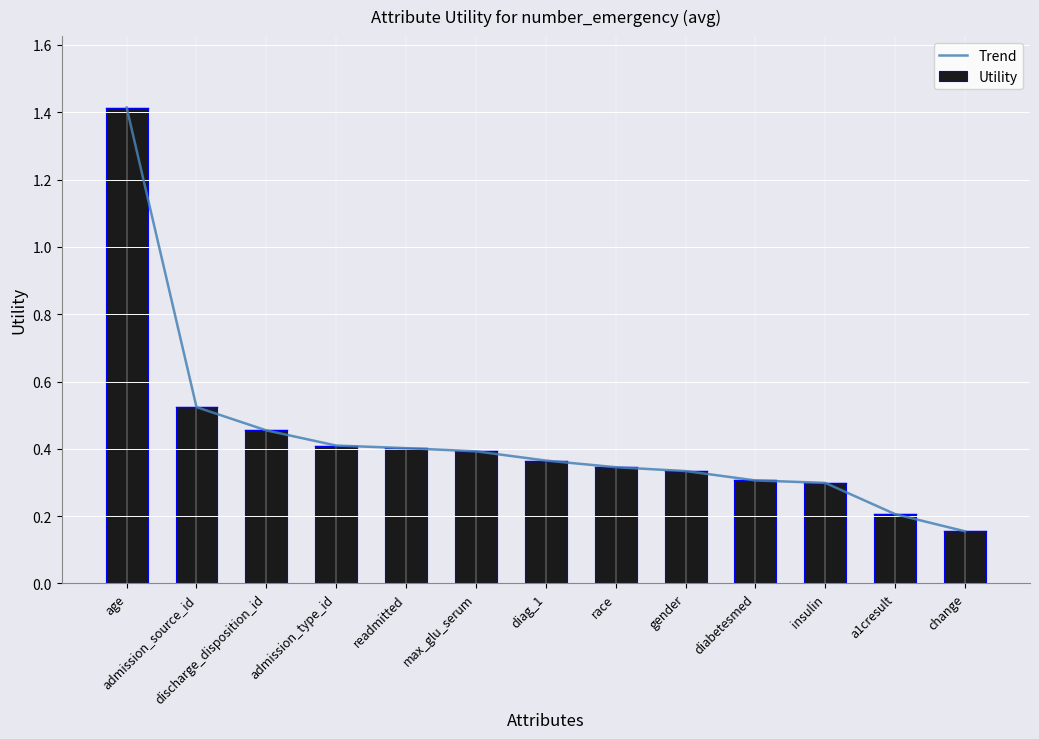

Is it true that Utility equals 0.2 at discharge_disposition_id?

False